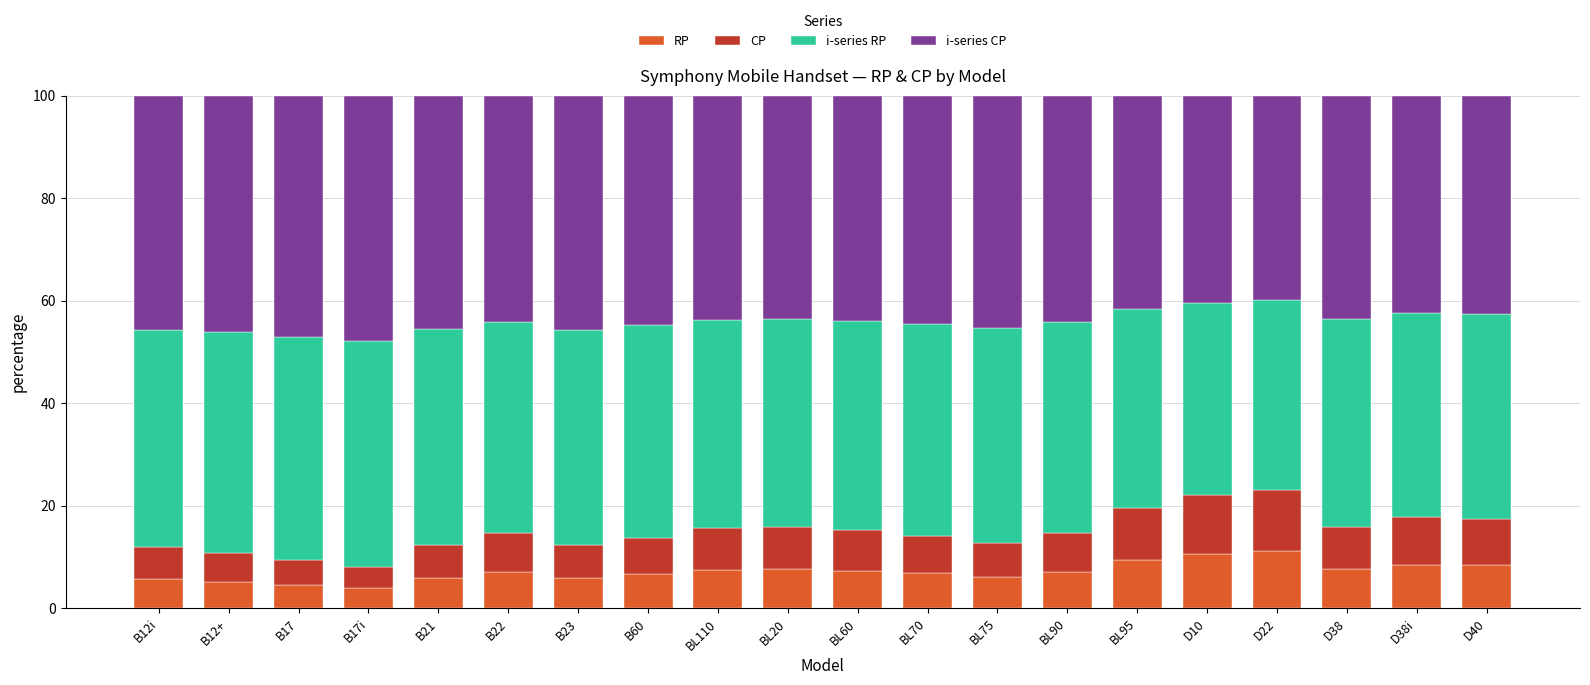

What is the difference between the maximum and minimum values in the RP series?

7.2